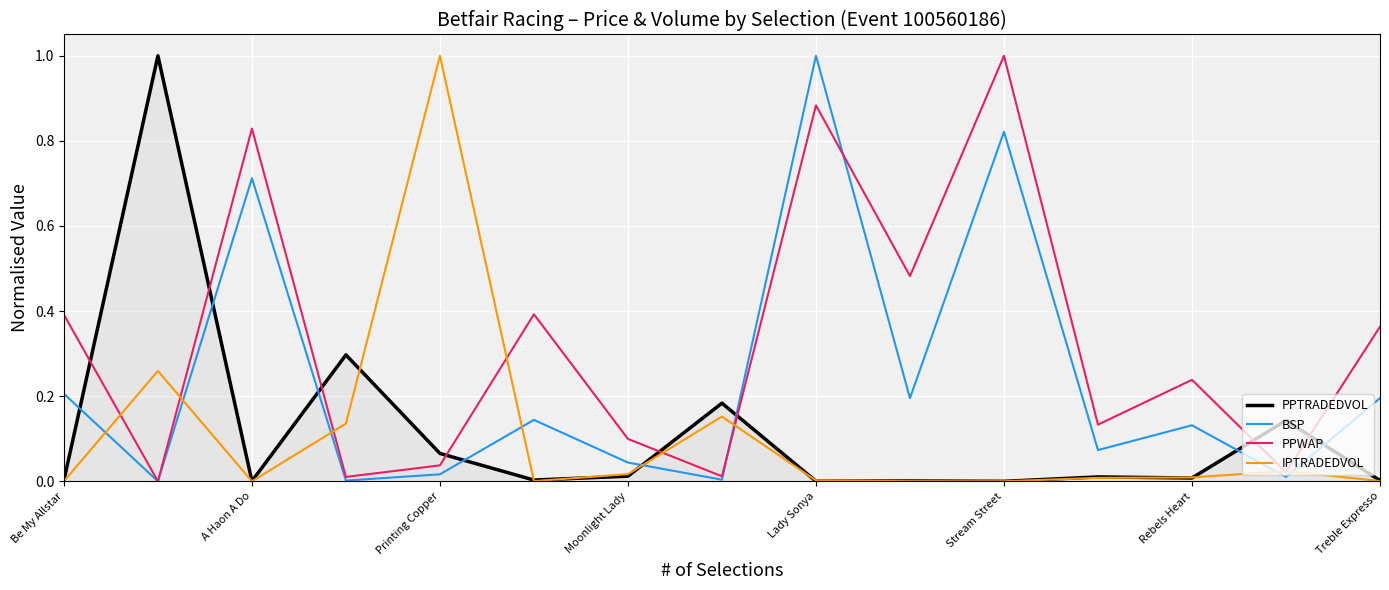

What is the maximum value for IPTRADEDVOL?

1.0